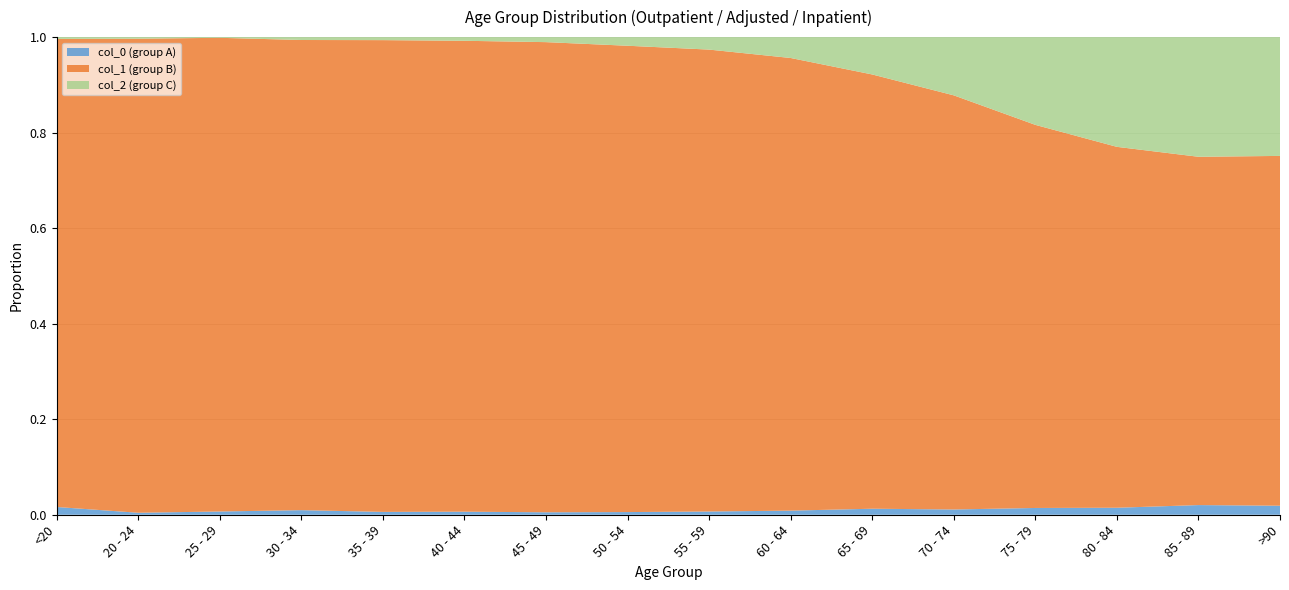

Reading left to right, list all the values displayed in this chart.

col_0: <20=77	20 - 24=5	25 - 29=14	30 - 34=27	35 - 39=17	40 - 44=20	45 - 49=23	50 - 54=39	55 - 59=59	60 - 64=84	65 - 69=137	70 - 74=153	75 - 79=220	80 - 84=209	85 - 89=206	>90=93
col_1: <20=4641	20 - 24=1191	25 - 29=2038	30 - 34=2765	35 - 39=2814	40 - 44=3078	45 - 49=4396	50 - 54=6803	55 - 59=8400	60 - 64=9236	65 - 69=9883	70 - 74=12018	75 - 79=12434	80 - 84=10764	85 - 89=7417	>90=3604
col_2: <20=18	20 - 24=4	25 - 29=3	30 - 34=17	35 - 39=18	40 - 44=24	45 - 49=47	50 - 54=126	55 - 59=227	60 - 64=426	65 - 69=850	70 - 74=1690	75 - 79=2848	80 - 84=3273	85 - 89=2548	>90=1224